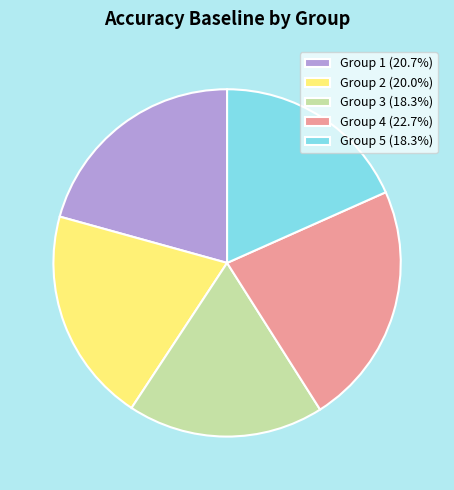

Does Group 2 (20.0%) account for over 50% of the chart?

No